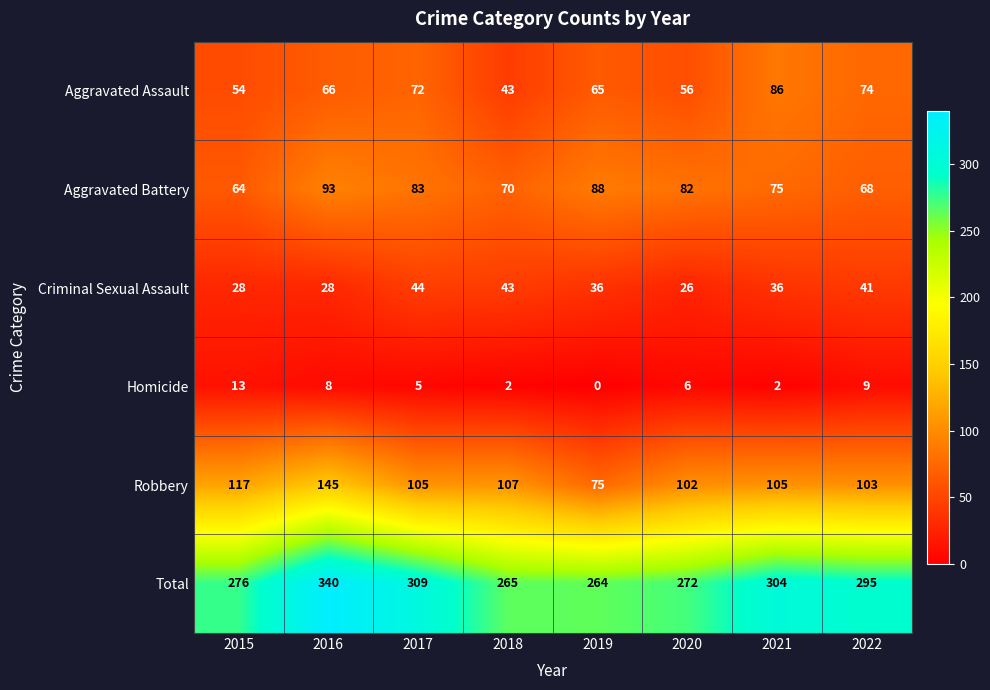

At which label does Robbery first exceed 105?

2015